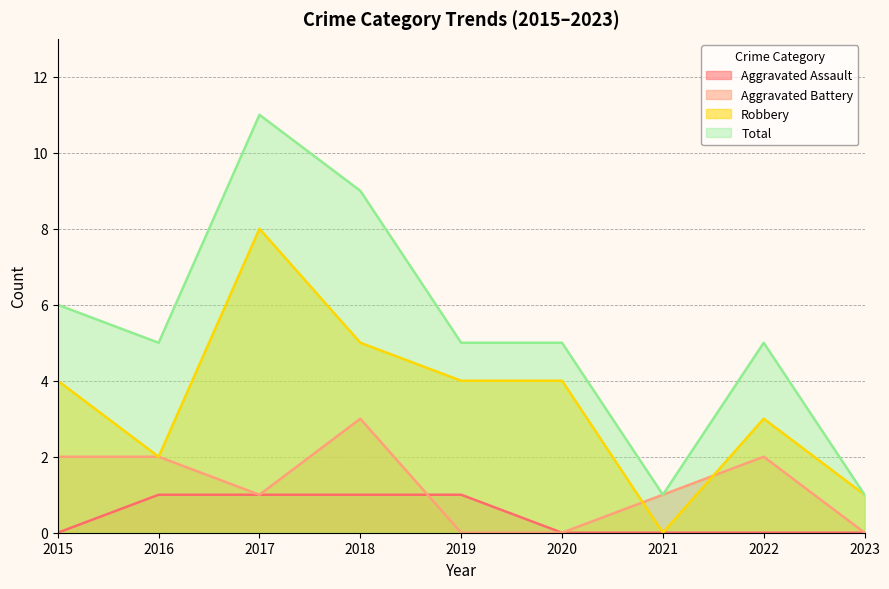

At how many categories does at least one series exceed 4?

7